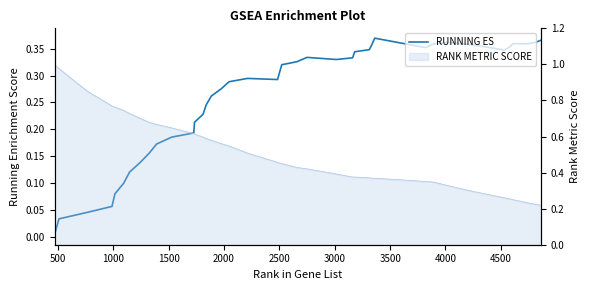

How many lines are shown in the chart?

1